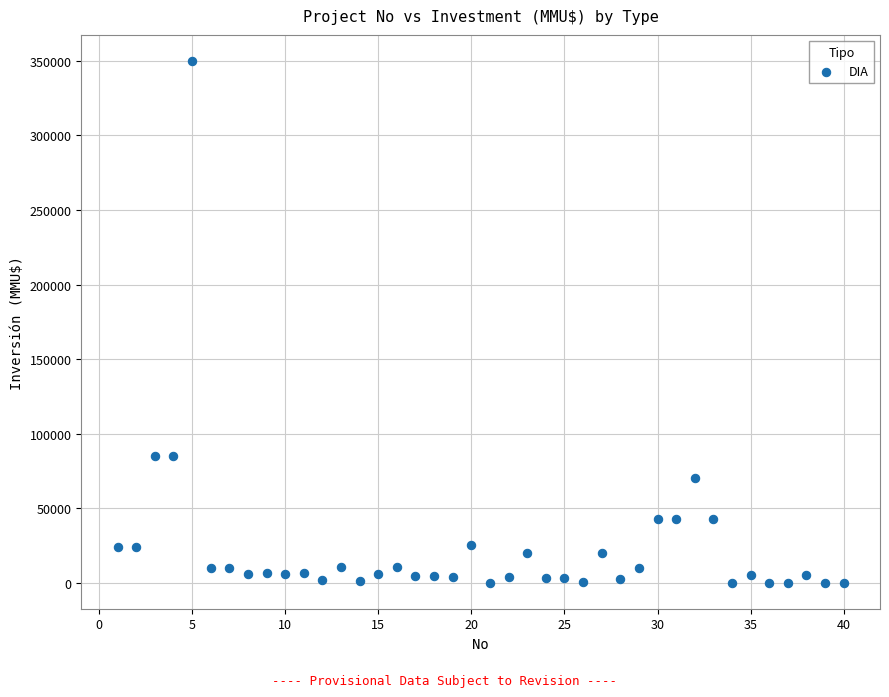

What is the range of Y values (max minus min)?

350000